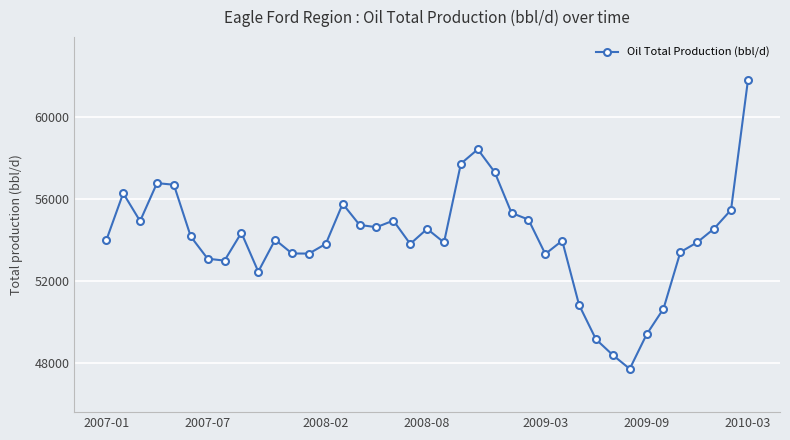

What is the smallest value displayed?

47727.1